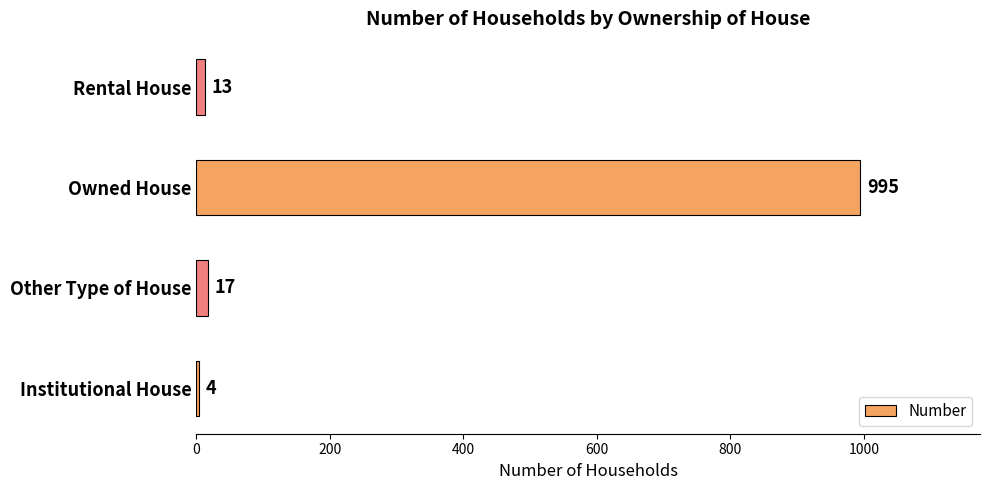

Where is the data nearest to the value 499?

Other Type of House